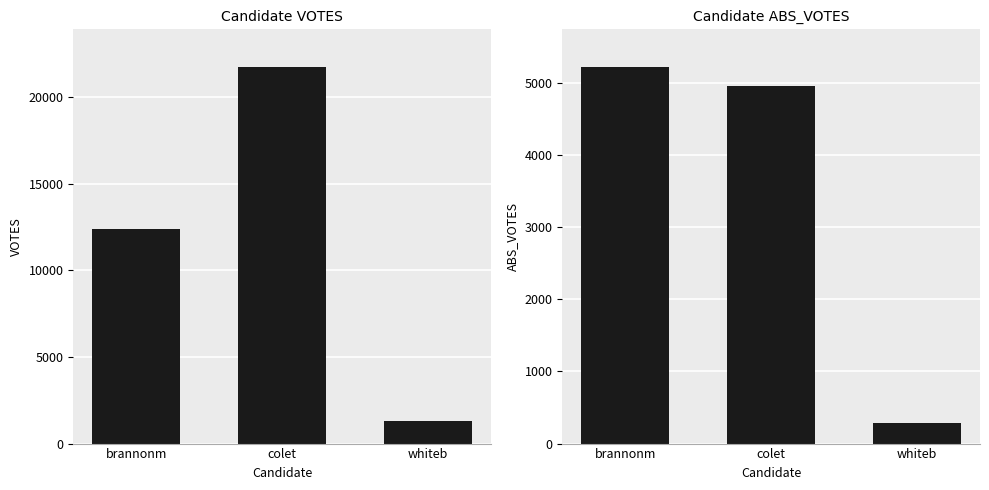

At which label does VOTES reach its minimum?

whiteb